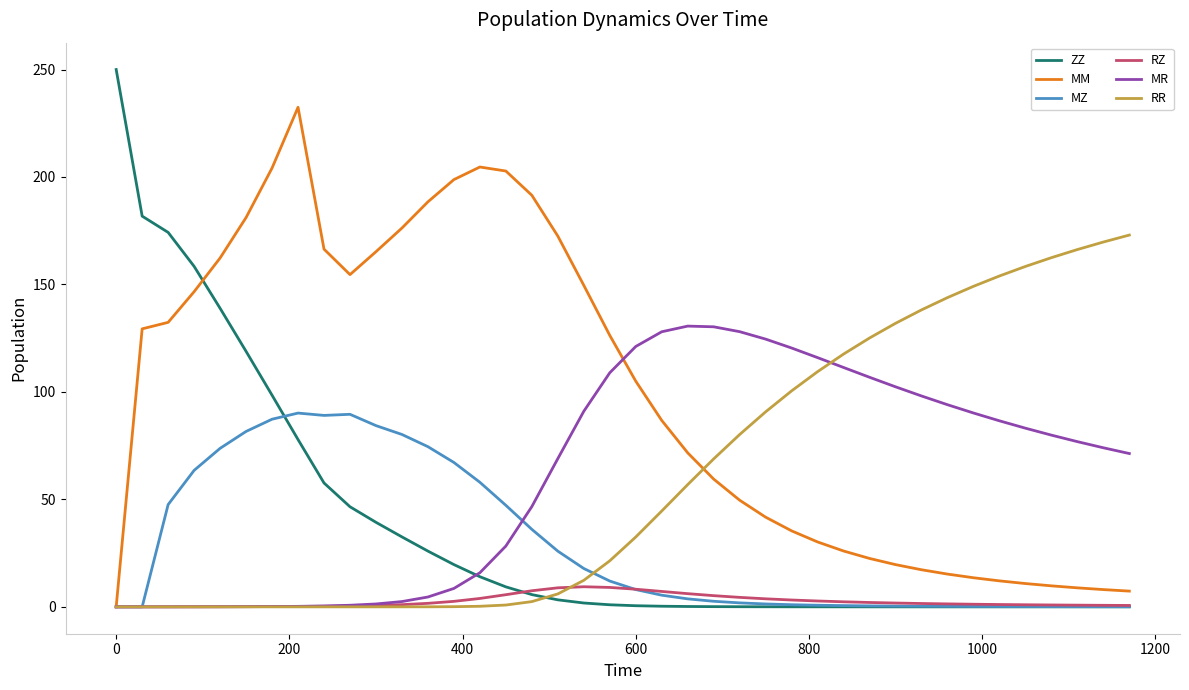

List the series in order of their peak value, lowest first.

RZ, MZ, MR, RR, MM, ZZ